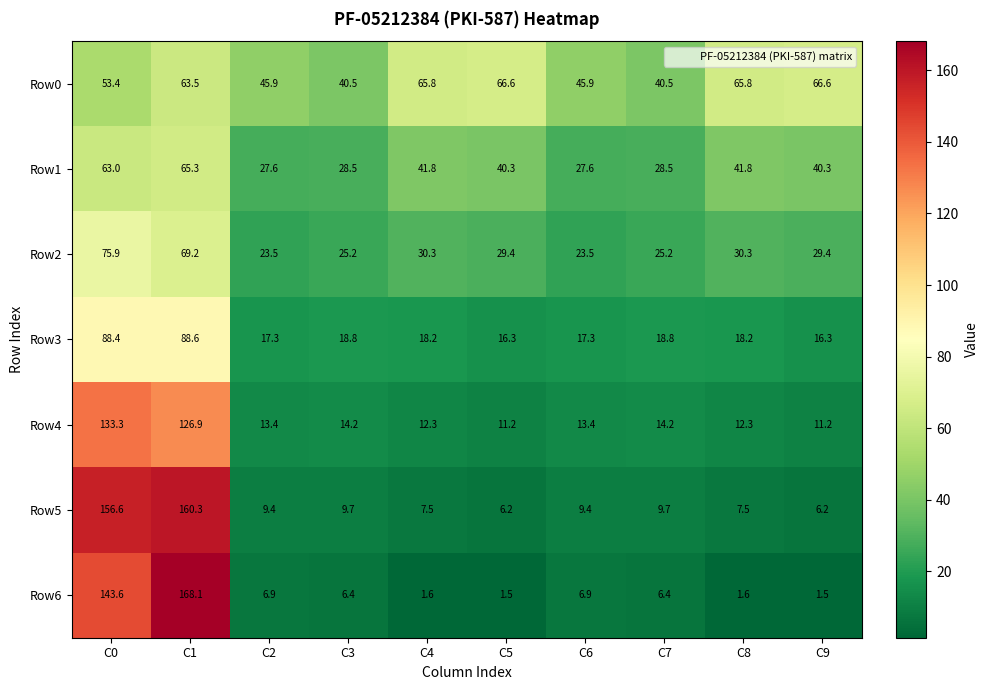

List the series in order of their peak value, highest first.

Row6, Row5, Row4, Row3, Row2, Row0, Row1